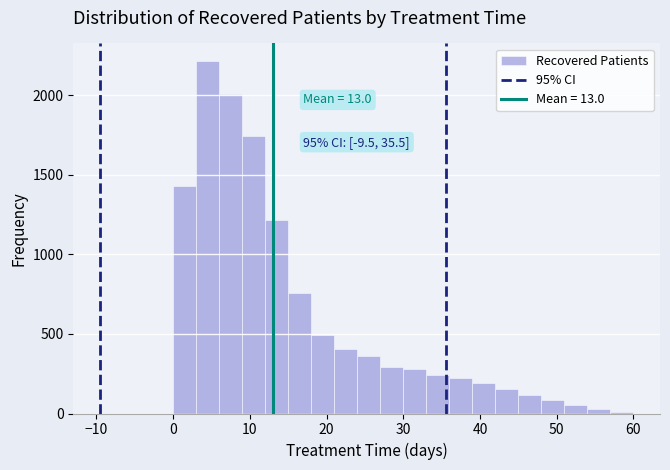

Read against the x-axis, roughly where is the centre of the tallest bar?

5